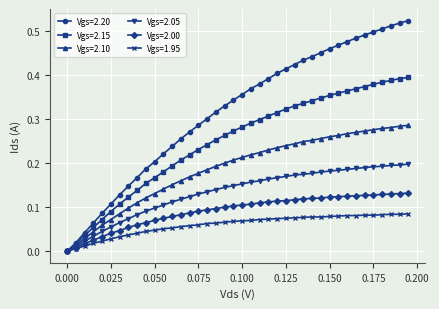

Does the chart have visible grid lines?

Yes